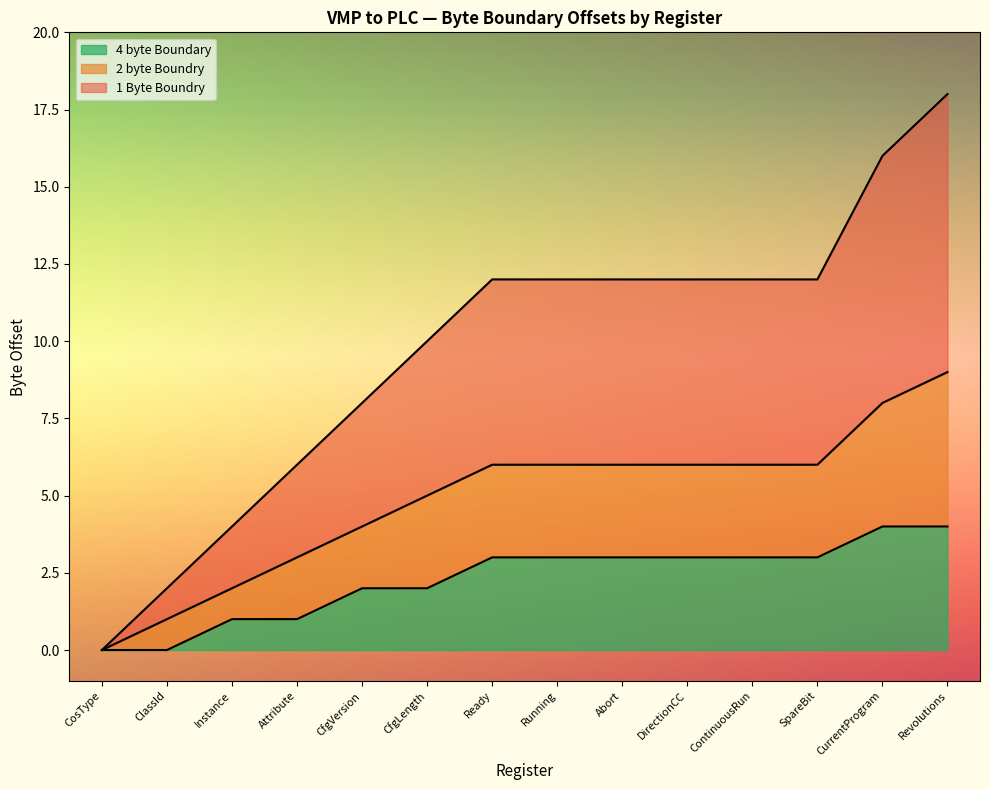

Does the chart display data point markers on the line(s)?

No